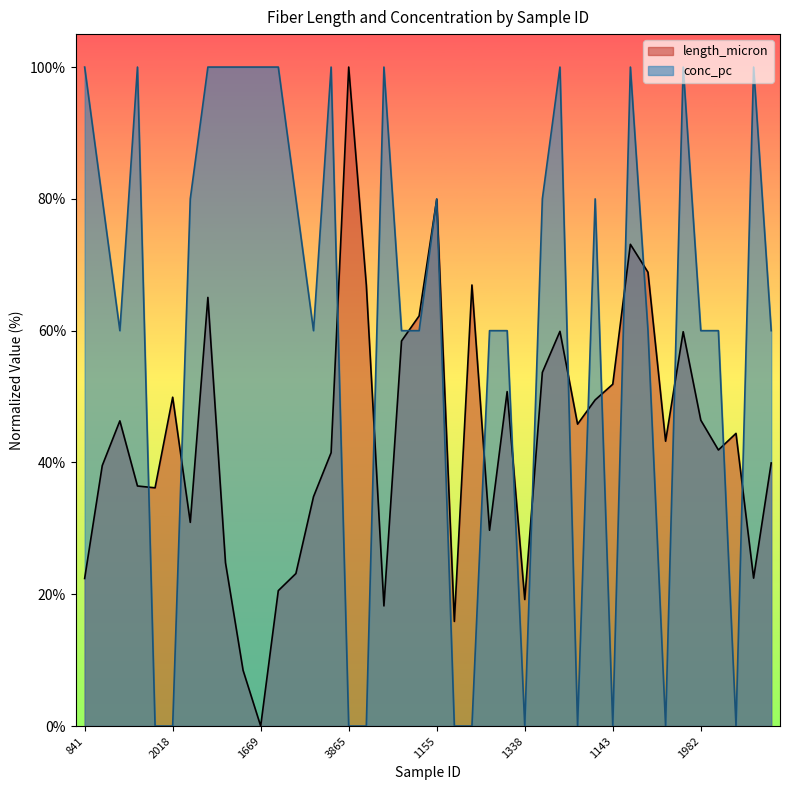

Where do length_micron and conc_pc first cross each other?

3209 and 1397